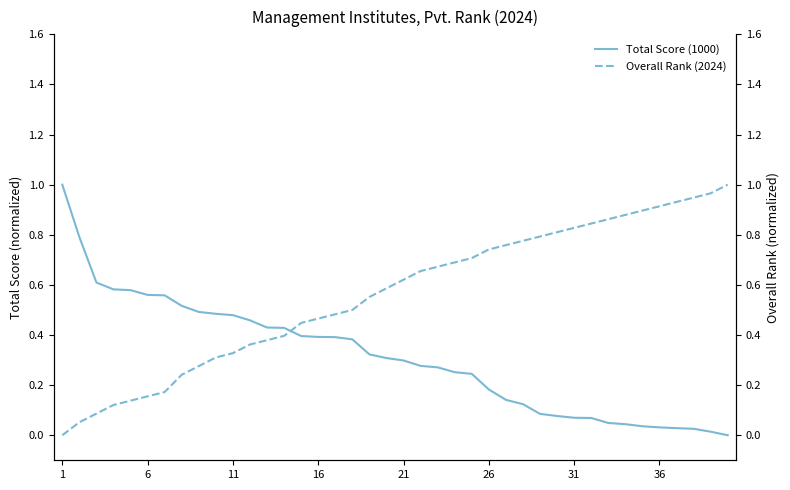

True or false: Total Score (1000) has a value of 0.0 at 31.

False